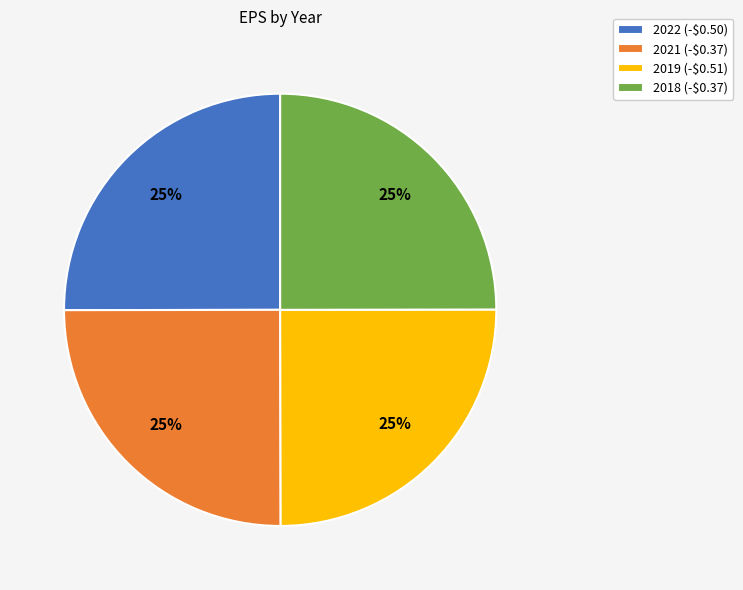

To the nearest percent, what percentage of the pie is 2022 (-$0.50)?

25%